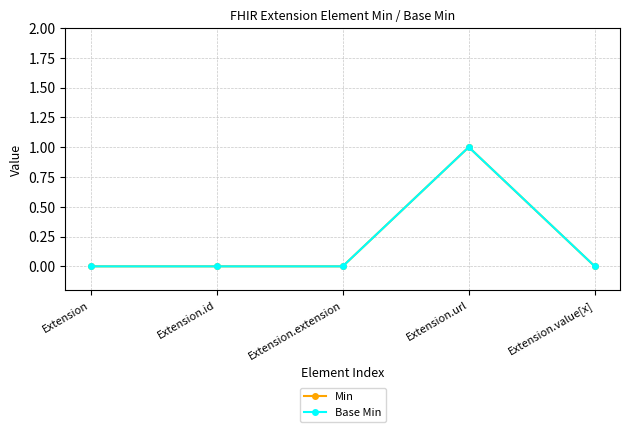

Which has a higher value, Extension.id or Extension.extension?

Extension.id